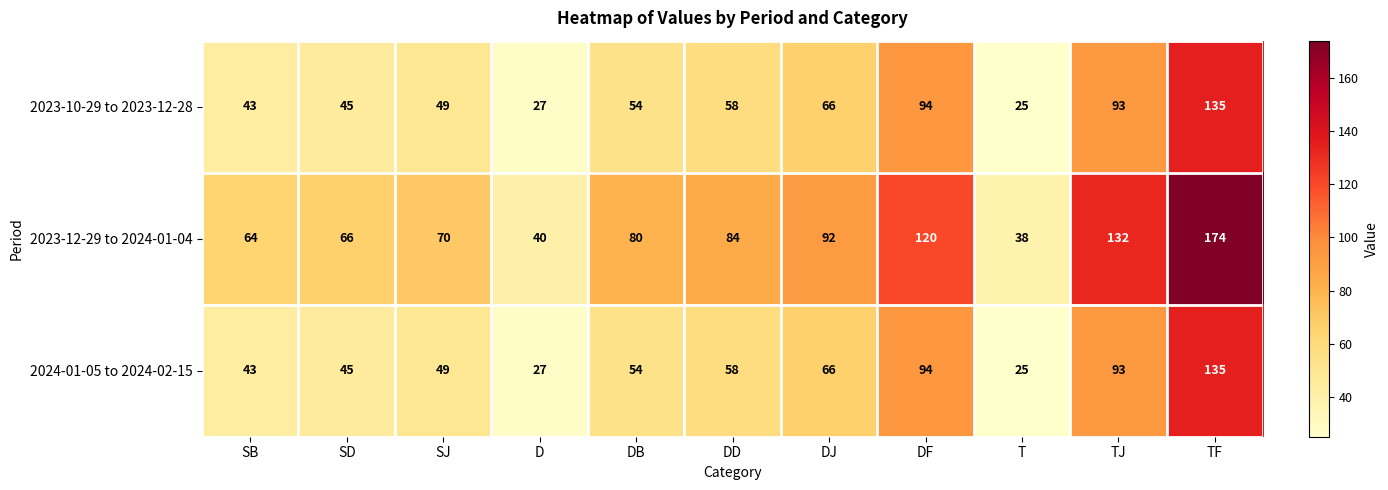

Which series has the widest spread of values?

2023-12-29 to 2024-01-04